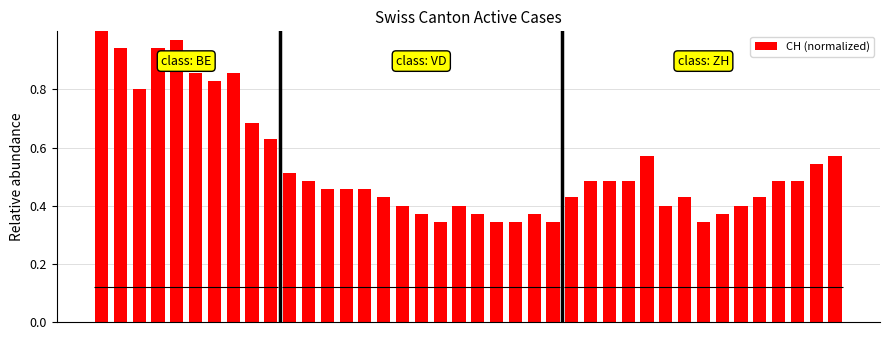

Reading left to right, transcribe all the data shown in this chart.

0=1.0	1=0.9	2=0.8	3=0.9	4=1.0	5=0.9	6=0.8	7=0.9	8=0.7	9=0.6	10=0.5	11=0.5	12=0.5	13=0.5	14=0.5	15=0.4	16=0.4	17=0.4	18=0.3	19=0.4	20=0.4	21=0.3	22=0.3	23=0.4	24=0.3	25=0.4	26=0.5	27=0.5	28=0.5	29=0.6	30=0.4	31=0.4	32=0.3	33=0.4	34=0.4	35=0.4	36=0.5	37=0.5	38=0.5	39=0.6